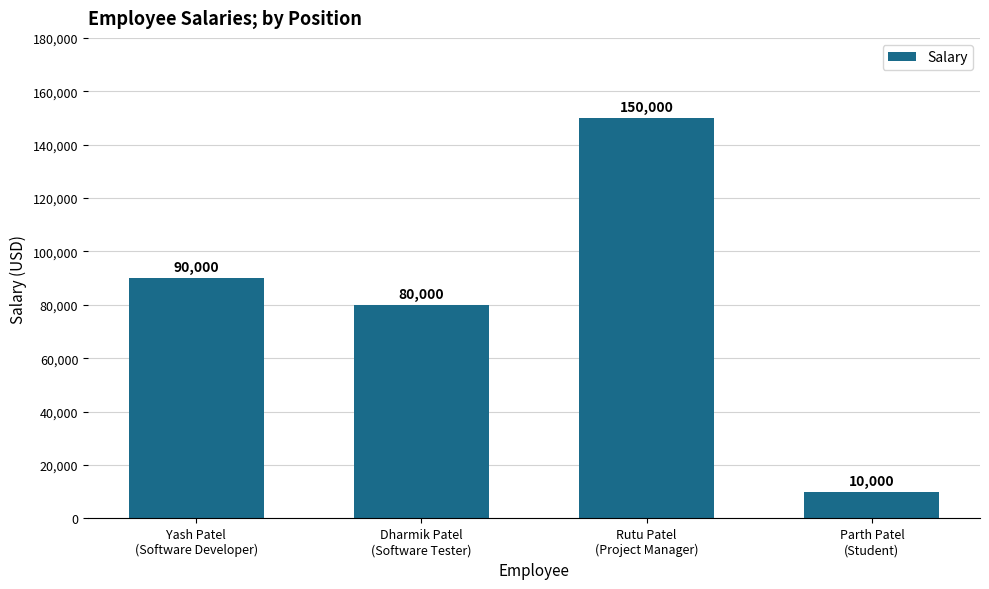

Where is the data nearest to the value 80000?

Dharmik Patel
(Software Tester)